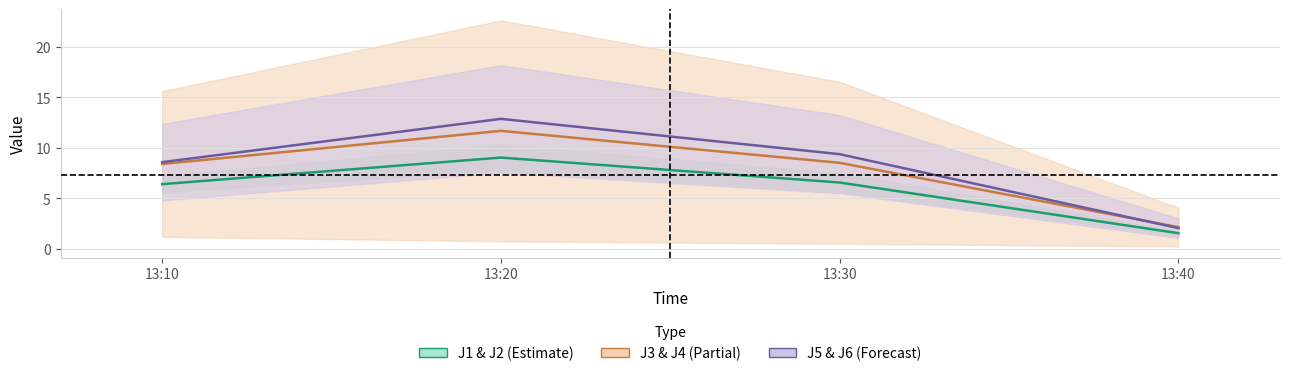

Is this an area chart (filled region under the line)?

No